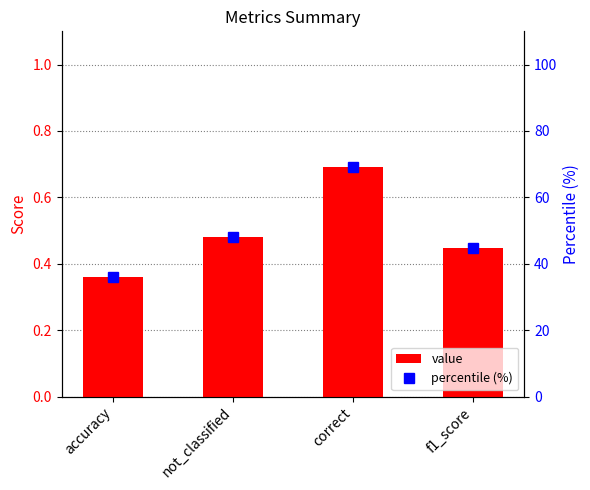

Which series has the largest total across all categories?

percentile (%)